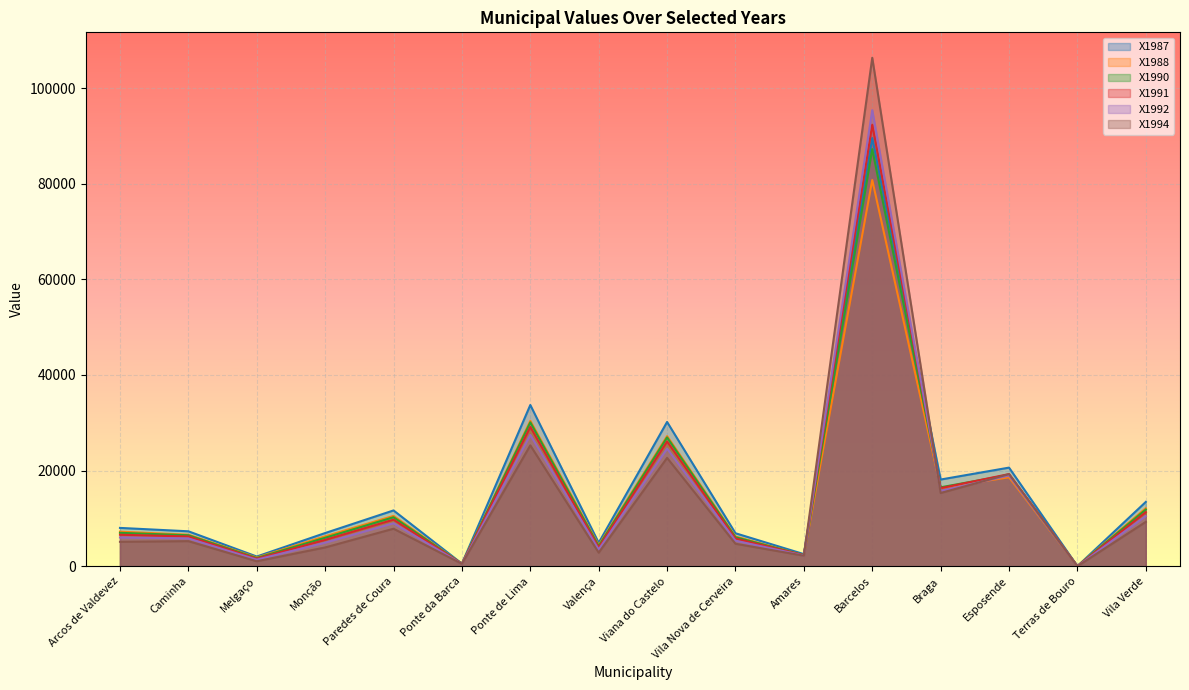

What is the lowest value of the X1994 series?

17.5